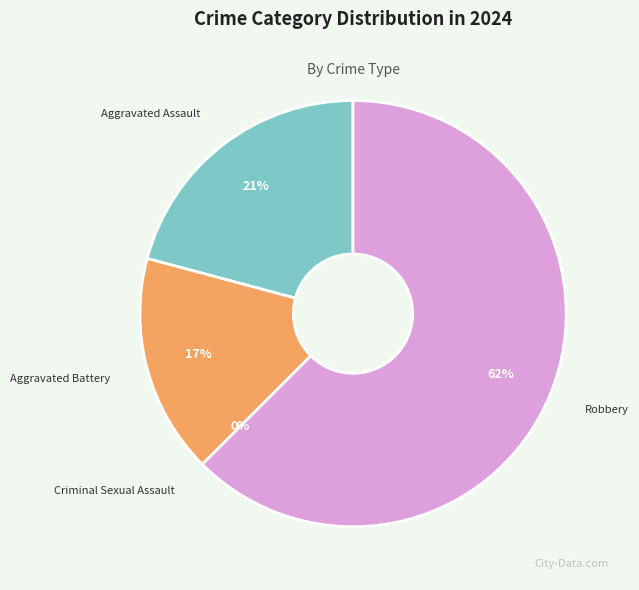

To the nearest percent, what is the combined percentage of Aggravated Assault and Robbery?

83%